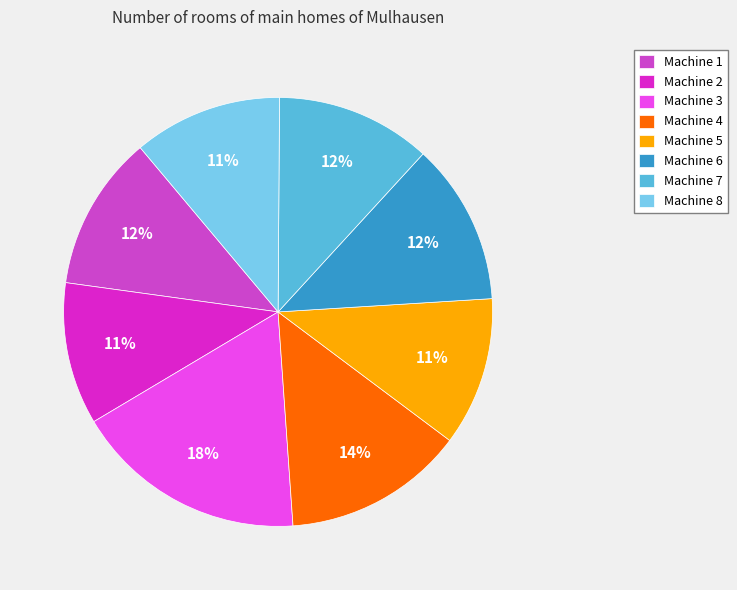

To the nearest percent, what is the combined percentage of Machine 7 and Machine 6?

24%